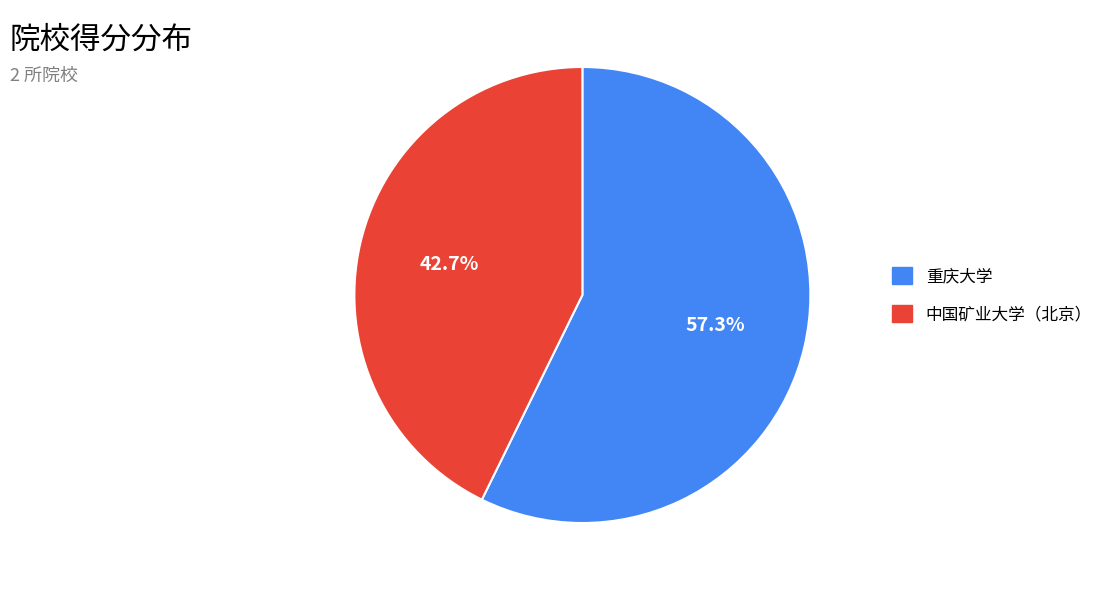

Does 中国矿业大学（北京） account for over 50% of the chart?

No